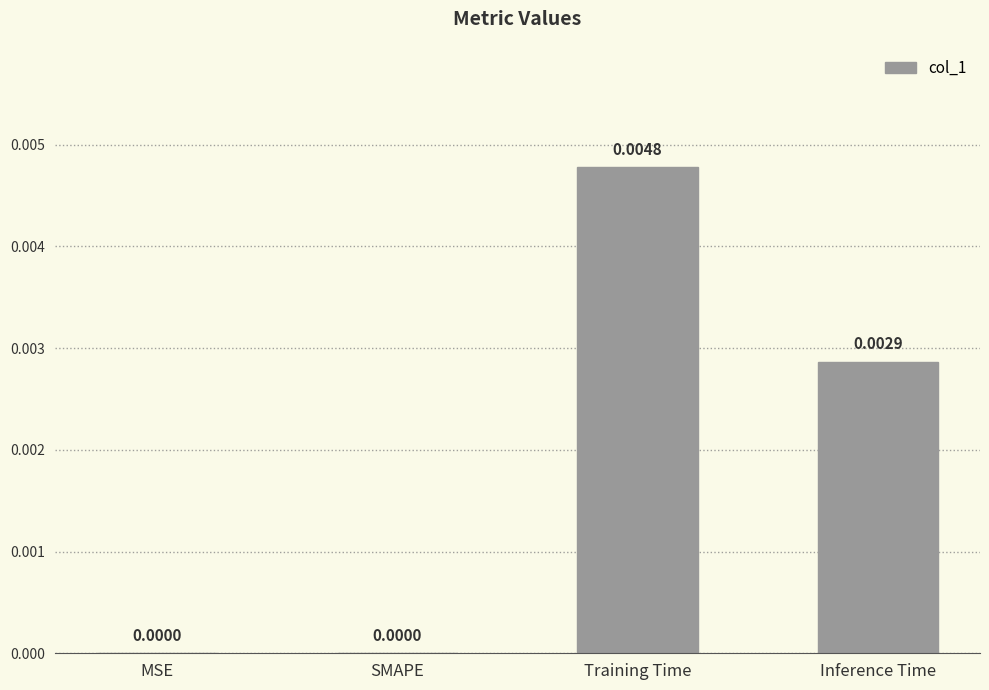

Which has a higher value, MSE or Inference Time?

Inference Time